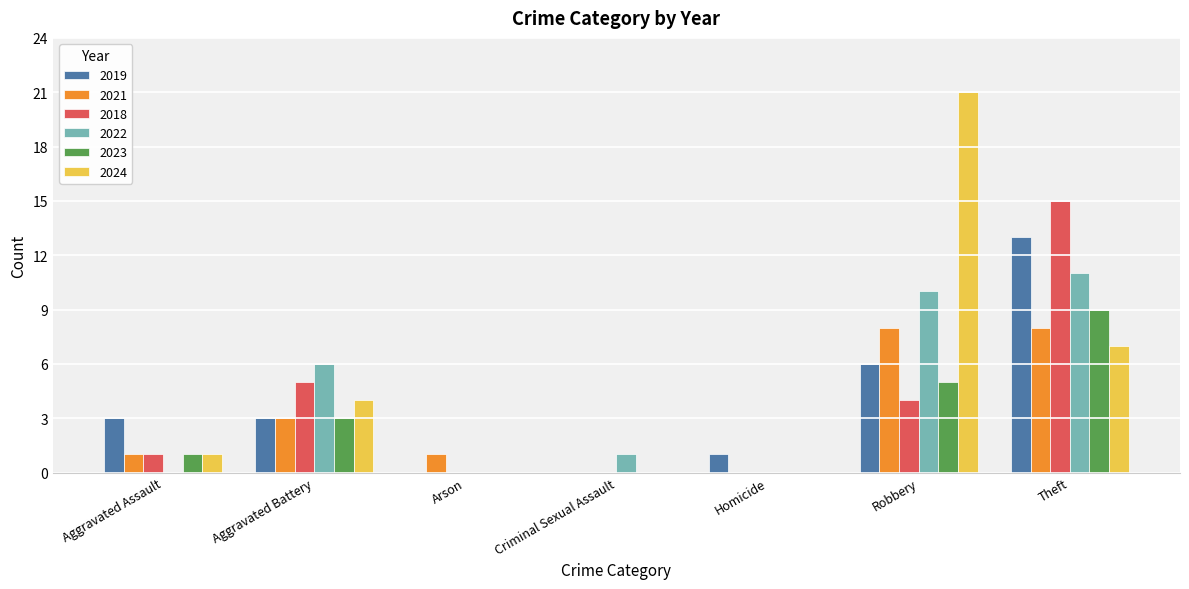

How many series are shown in this chart?

6